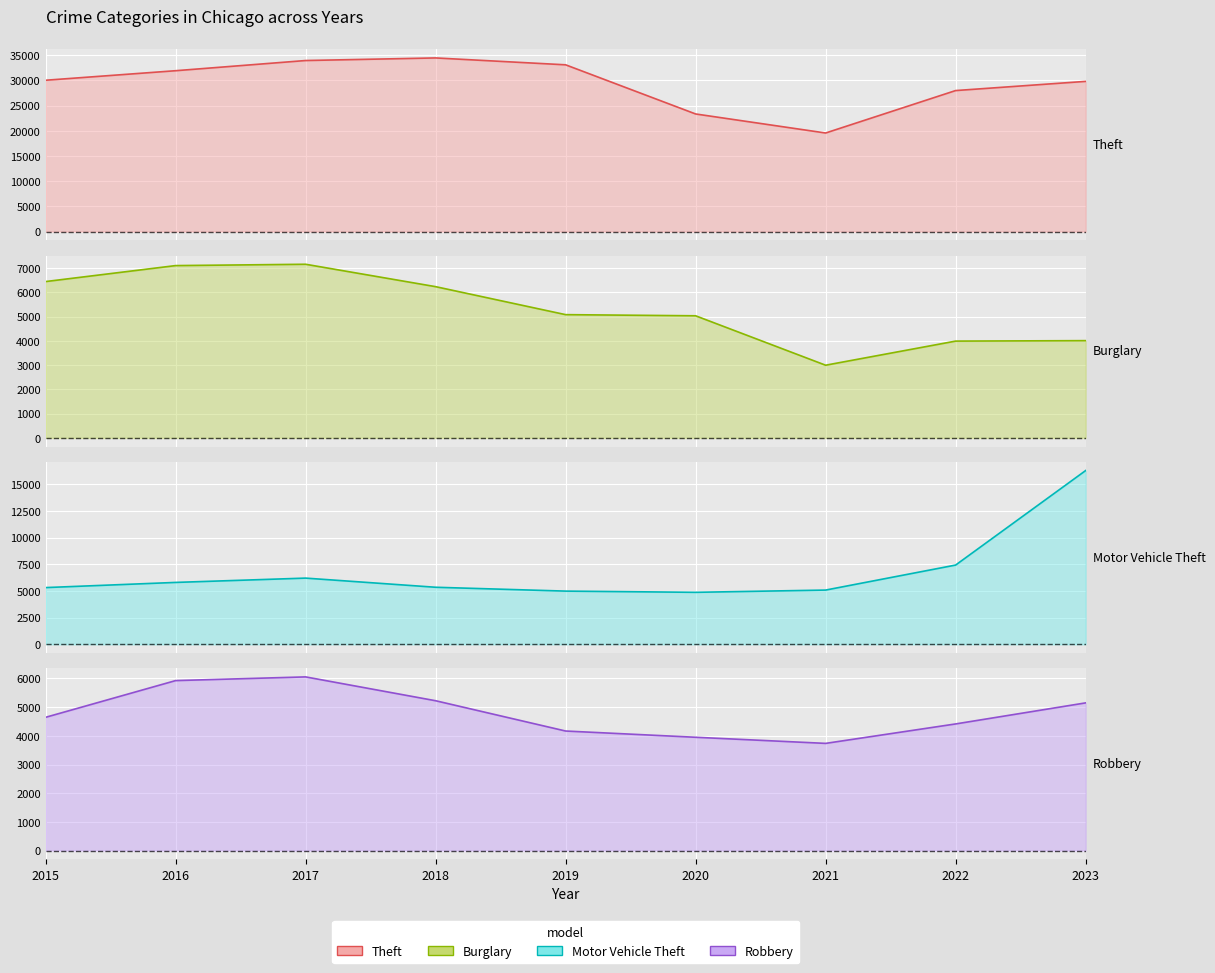

What is the smallest value displayed?

2996